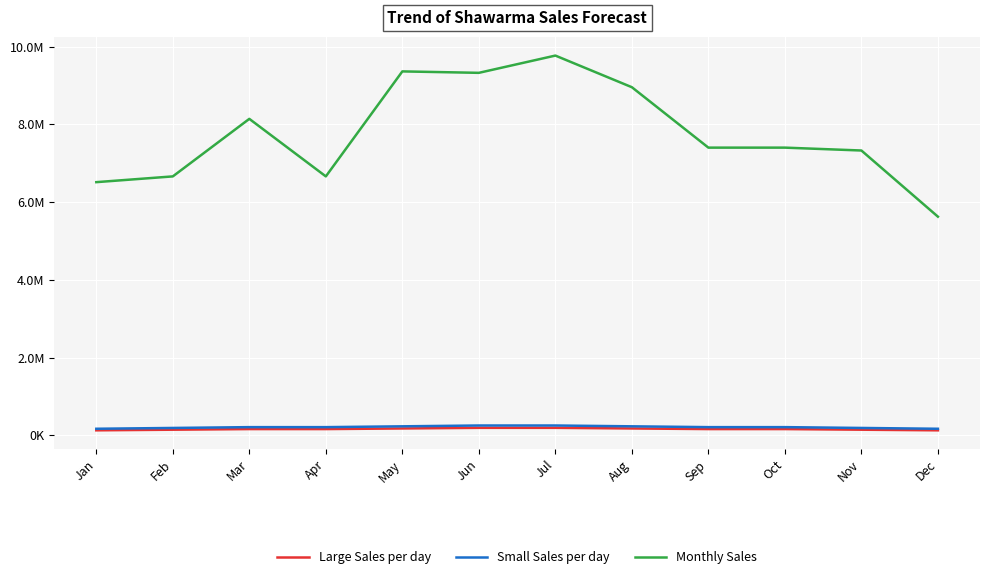

Is this an area chart (filled region under the line)?

No